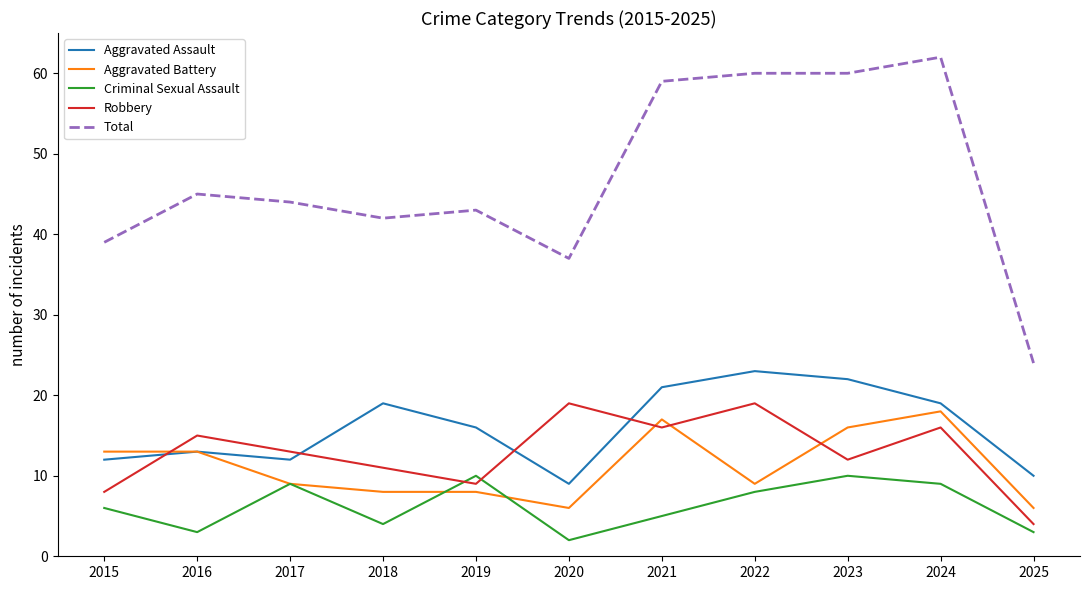

List the series in order of their peak value, highest first.

Total, Aggravated Assault, Robbery, Aggravated Battery, Criminal Sexual Assault